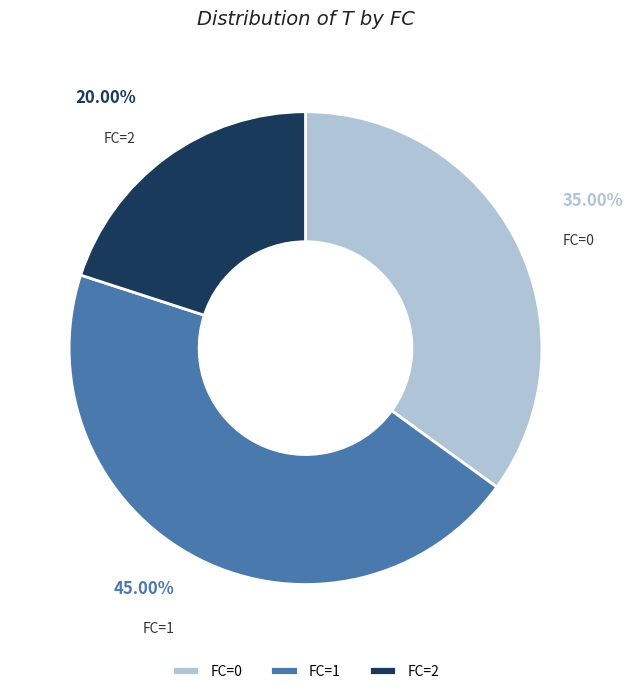

How many segments does this pie chart have?

3